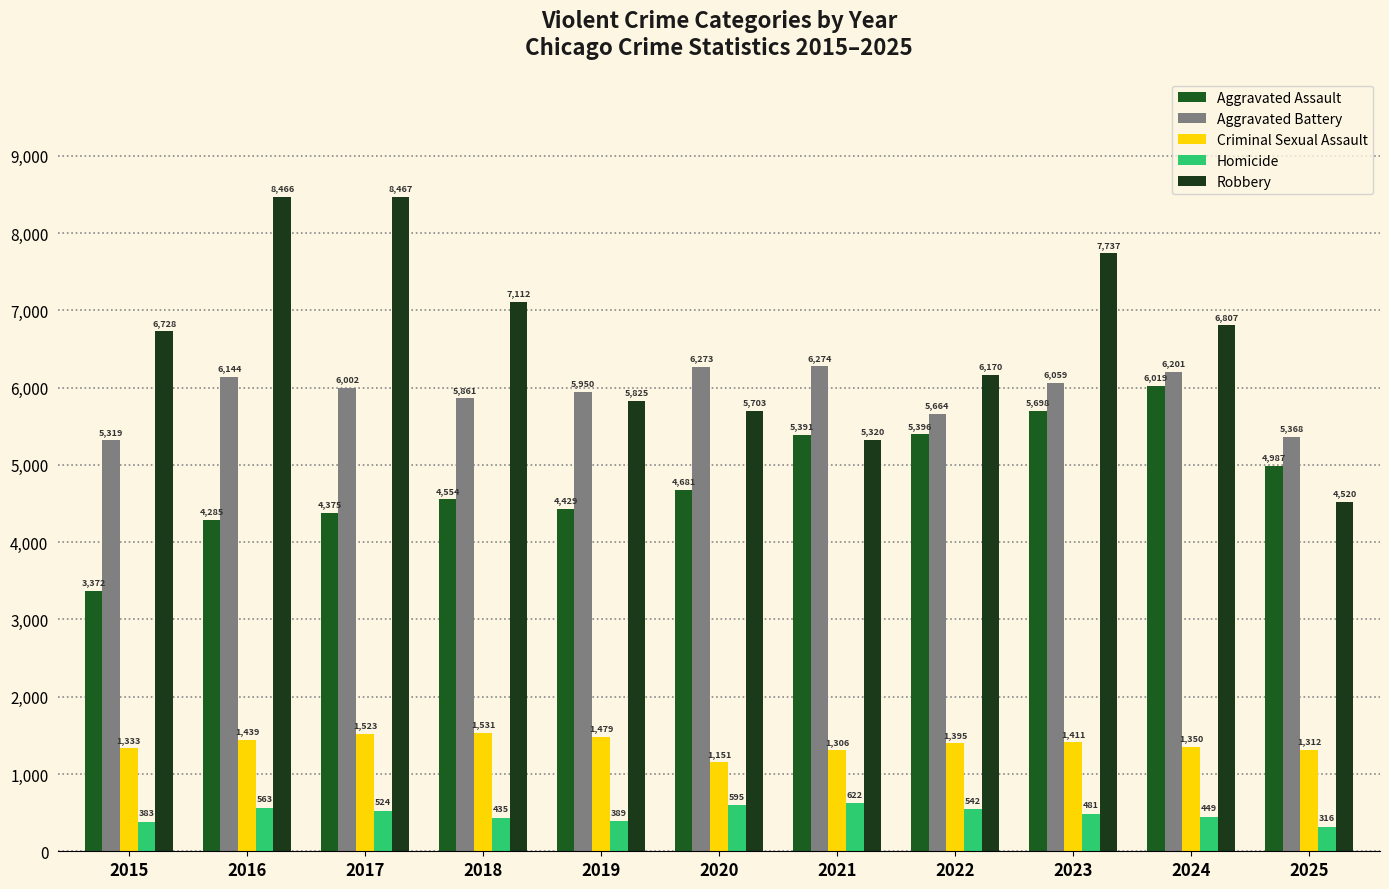

What is the difference between the maximum and minimum values in the Aggravated Assault series?

2647